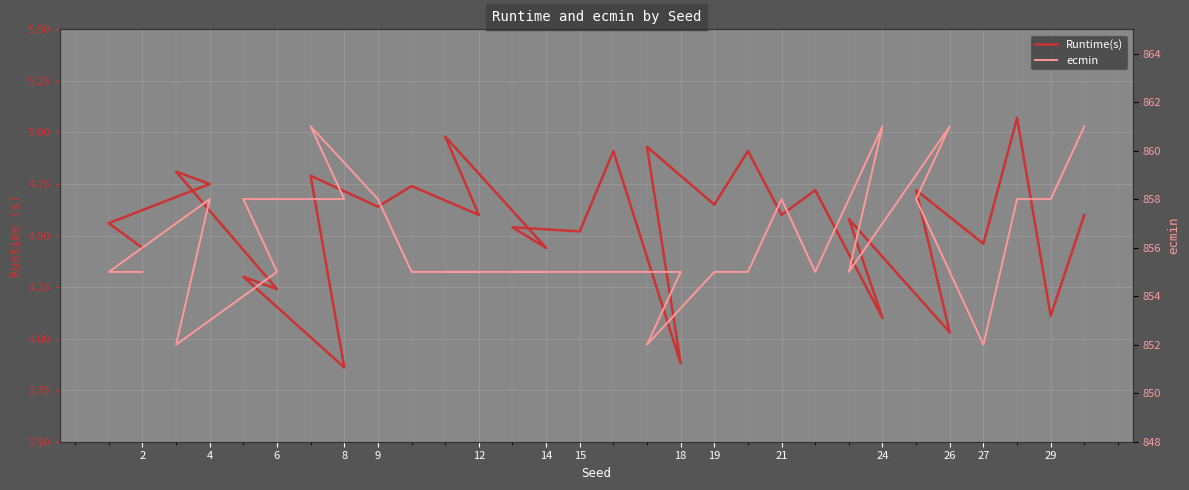

How many interior local valleys does the Runtime(s) series have?

13